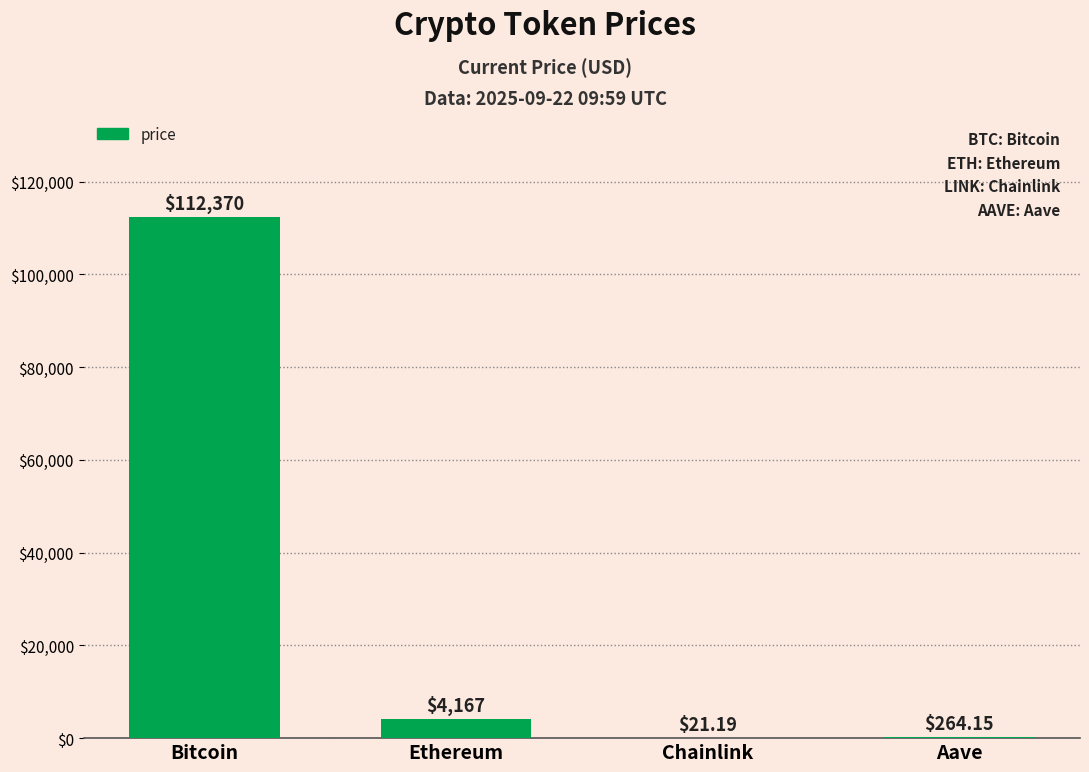

Which category has the highest value across all series?

Bitcoin